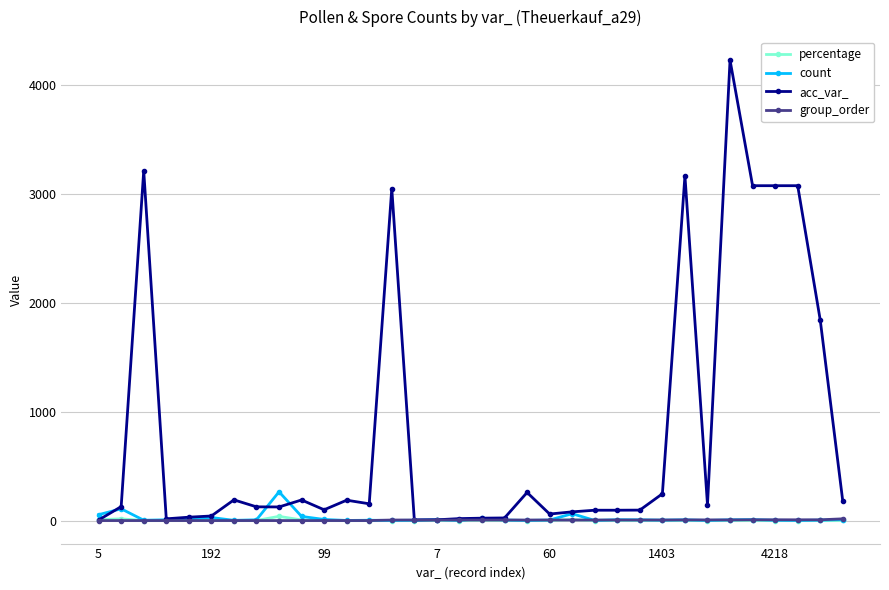

Which series has the largest total across all categories?

acc_var_